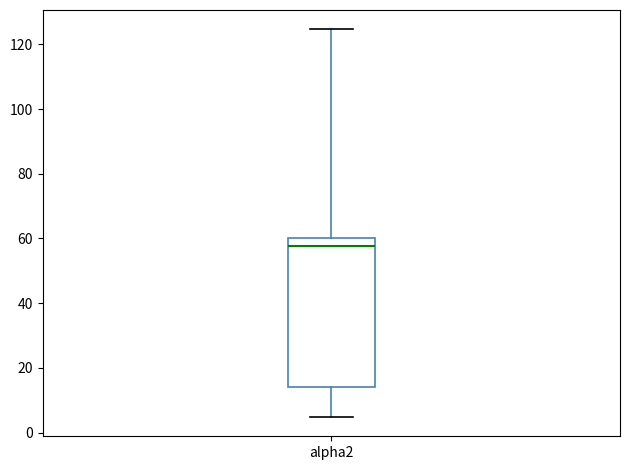

Where is the lower edge of the box for alpha2 on the y-axis? The values are not printed on the chart, so give them approximately, as read against the axis.

14